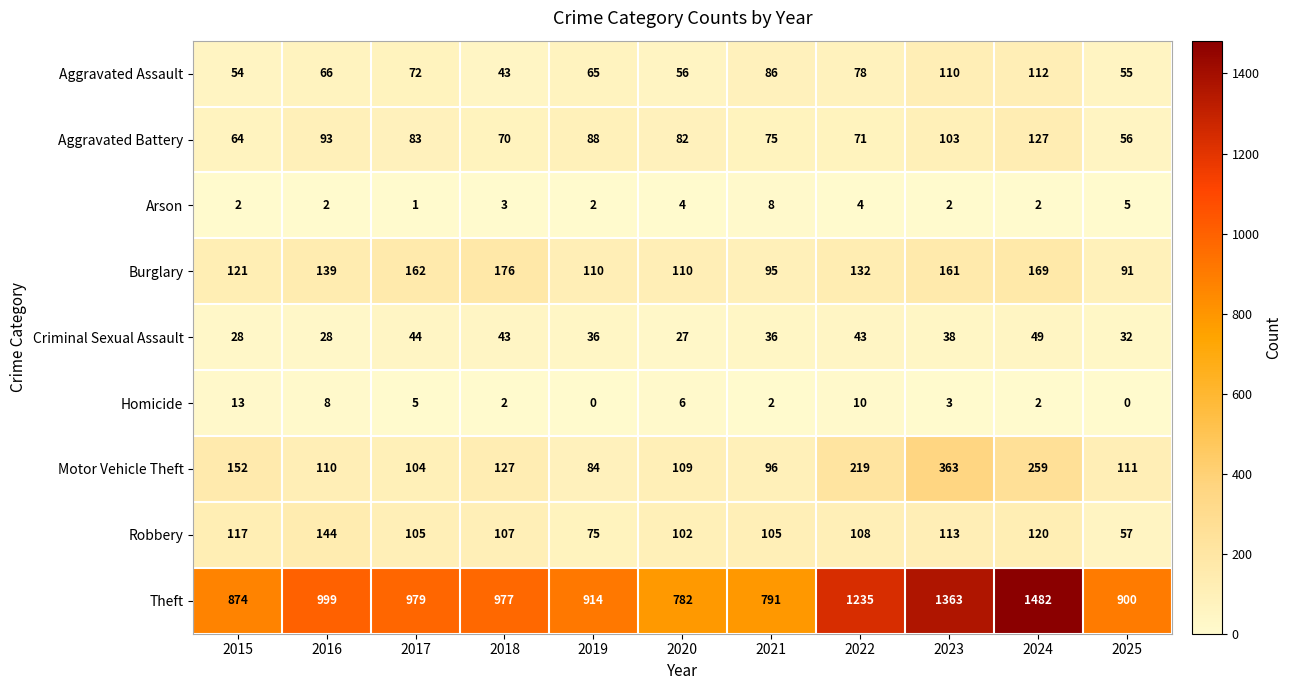

Is it true that Arson equals 8 at 2021?

True